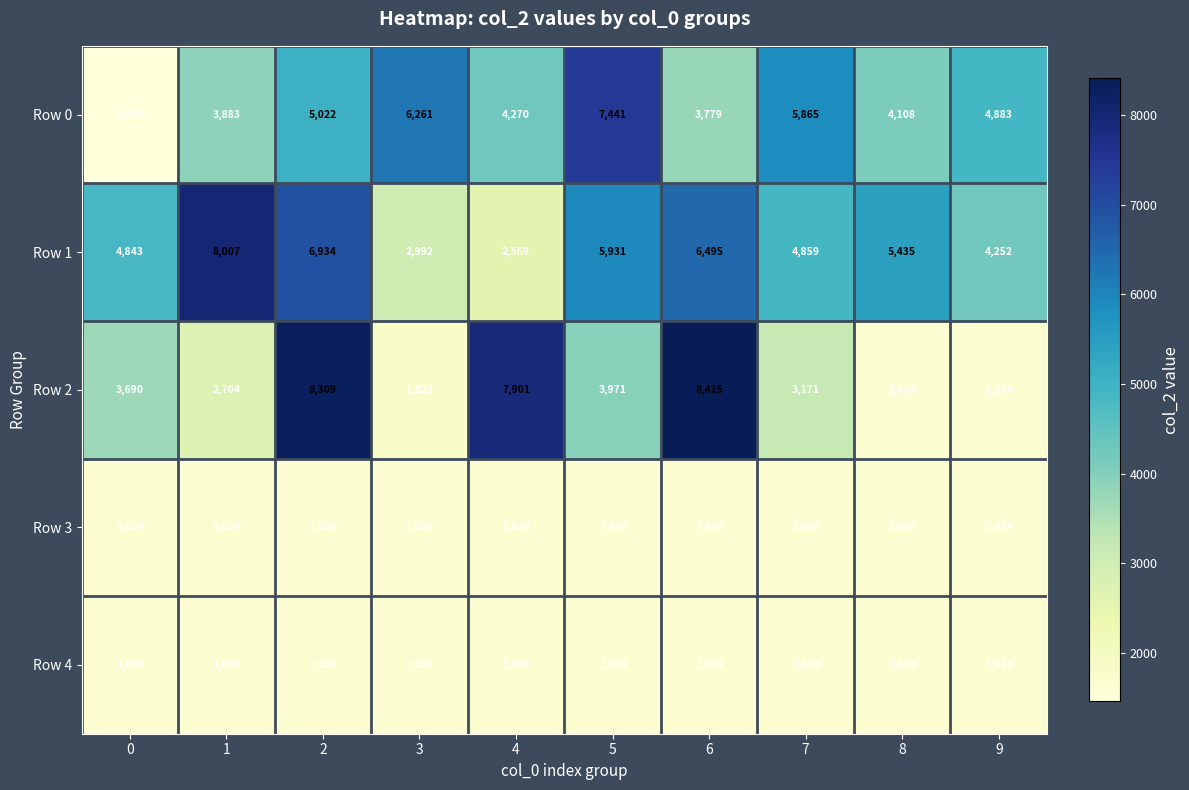

What is the total value across all series at 3?

14326